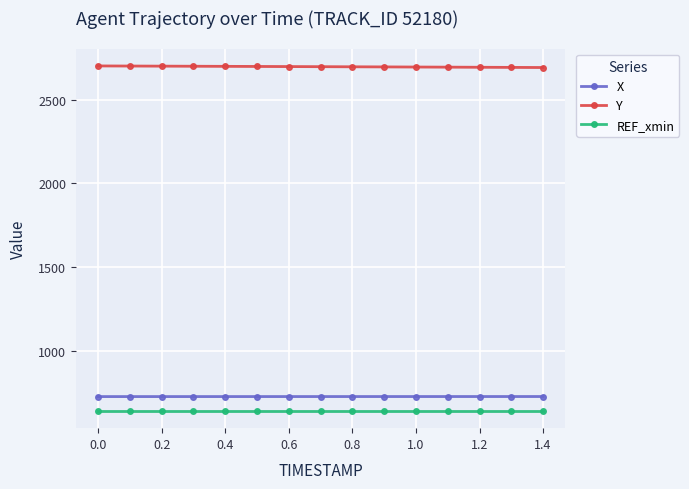

Which series has the largest total across all categories?

Y